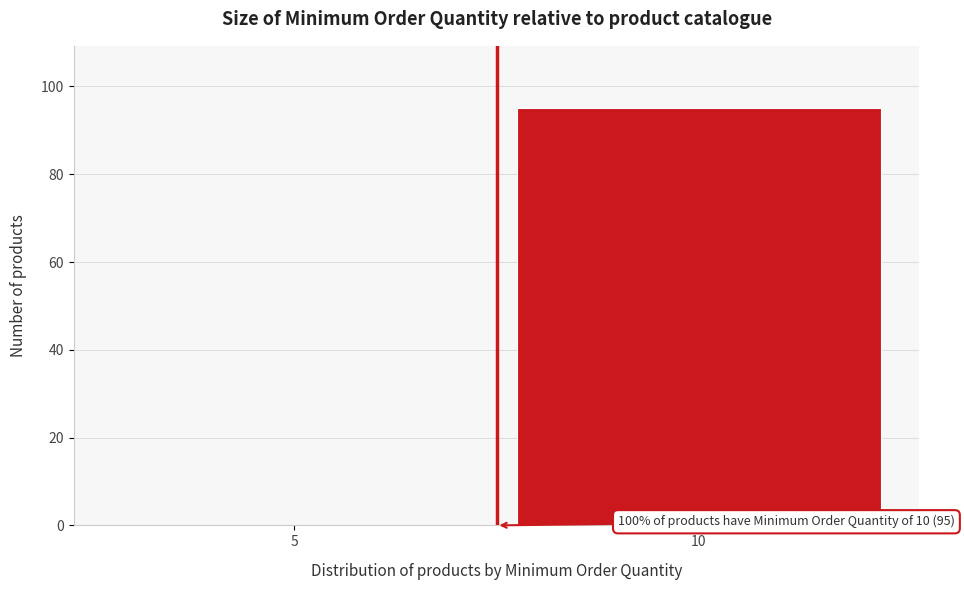

Reading left to right, extract all data points from this chart.

5=0	10=95